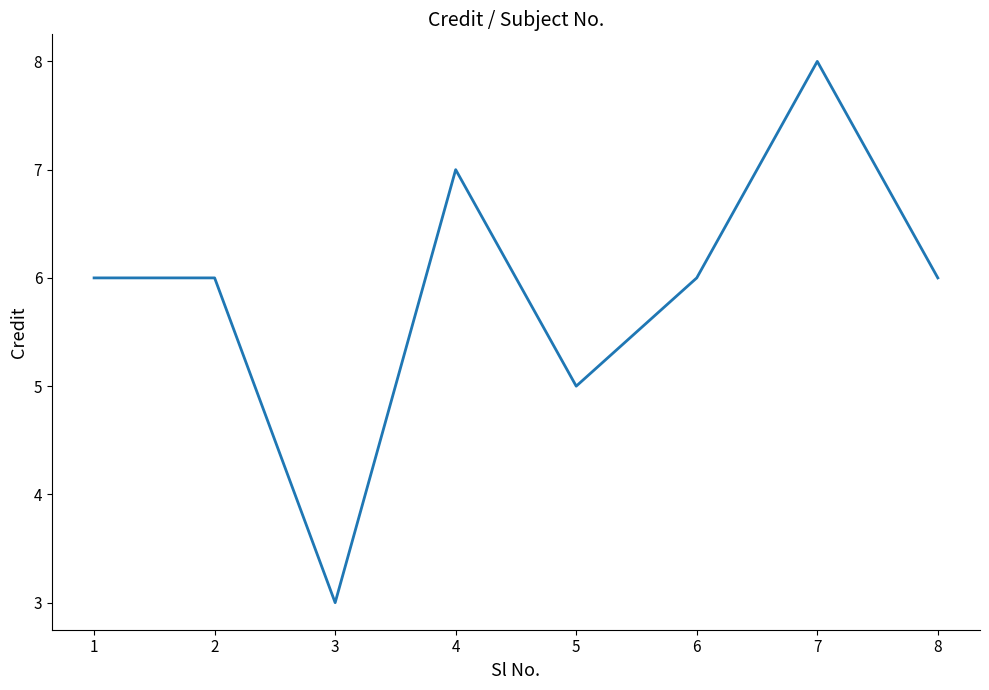

The value at 7 is 8. True or false?

True